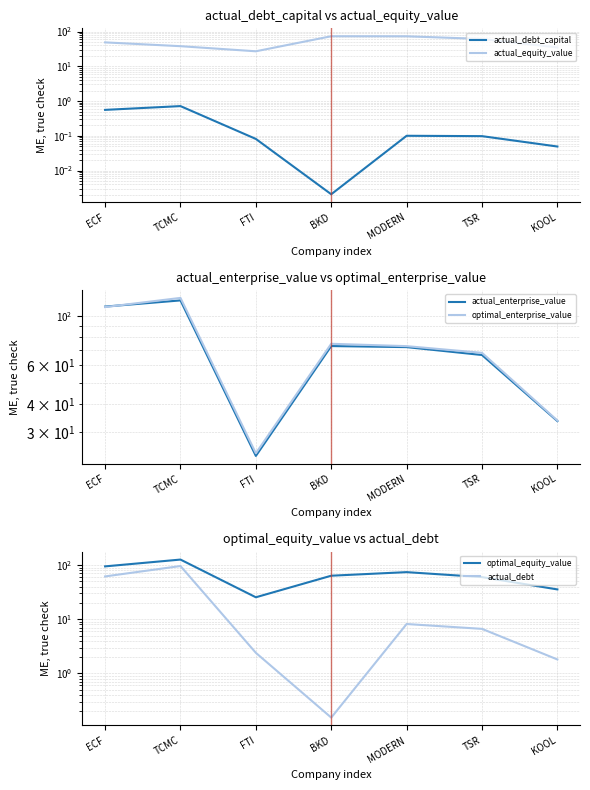

At how many categories does at least one series exceed 12?

7